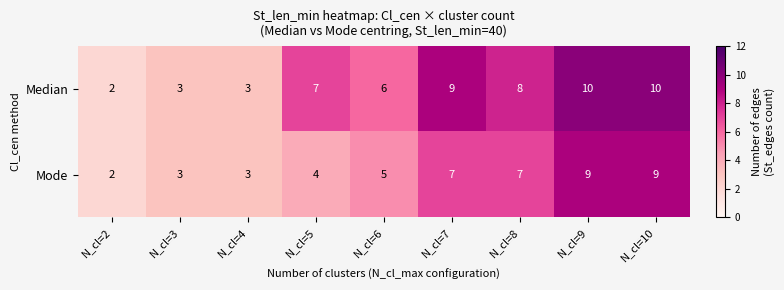

True or false: Mode has a value of 9 at N_cl=10.

True